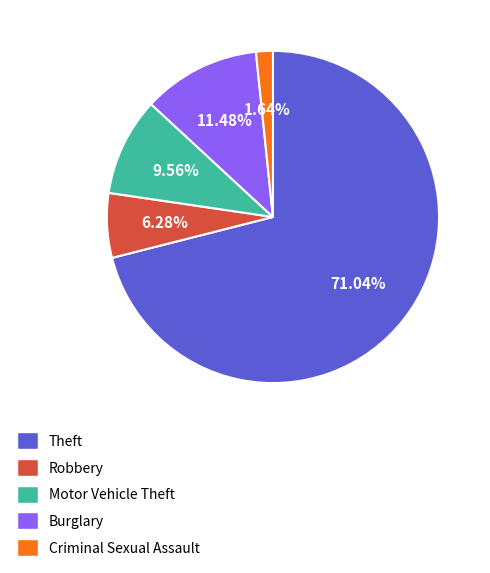

How many segments does this pie chart have?

5